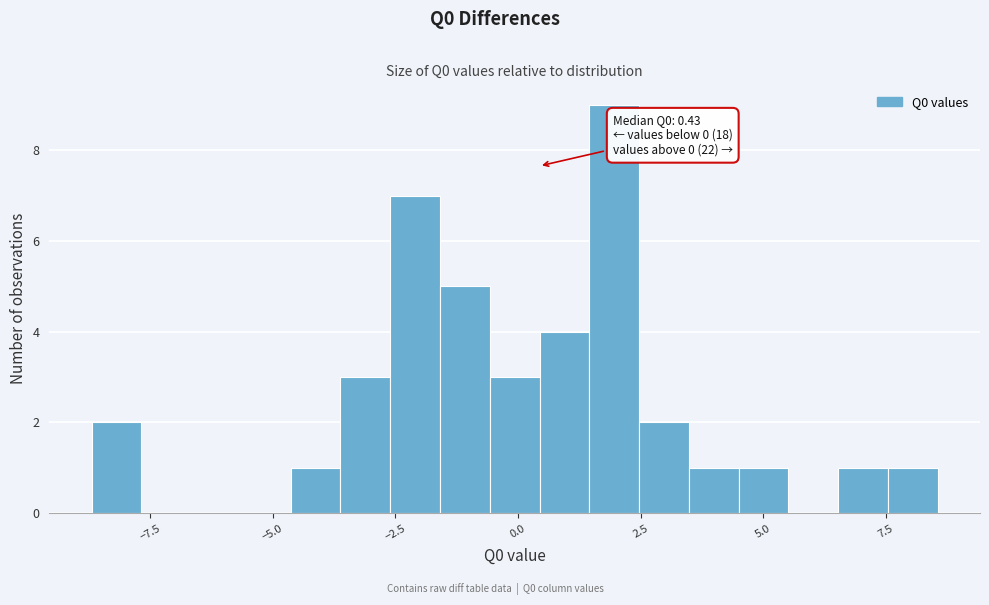

Read against the x-axis, roughly where is the centre of the tallest bar?

2.0